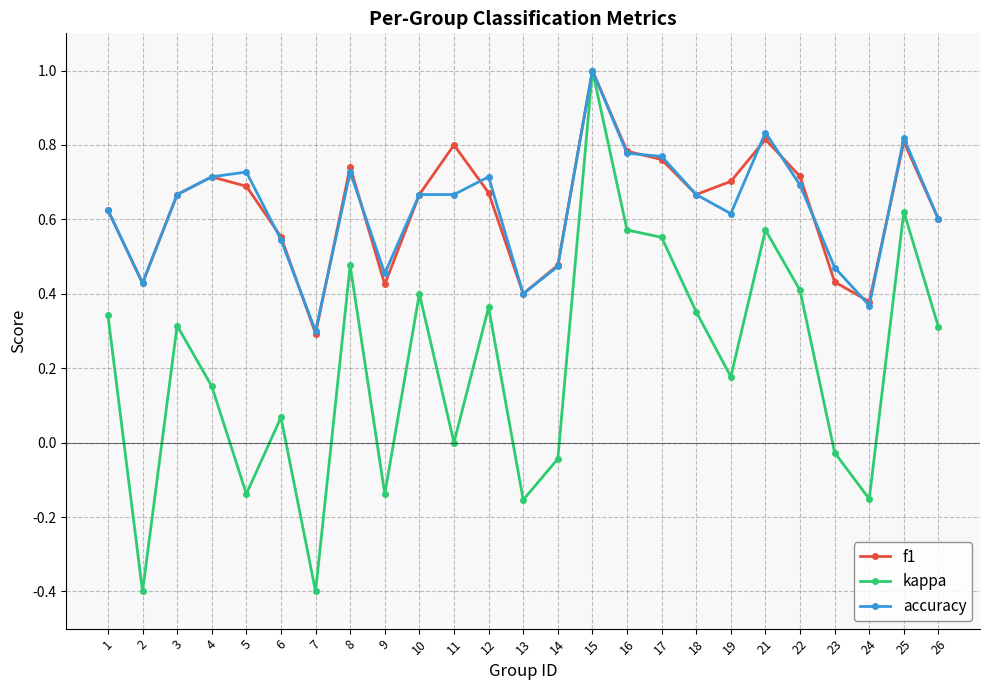

Rank the series at 22 from highest to lowest value.

f1, accuracy, kappa